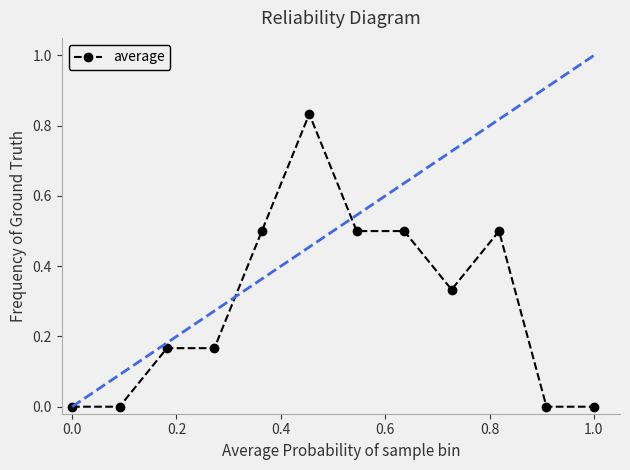

What is the value of the 7th point from the left?

0.5